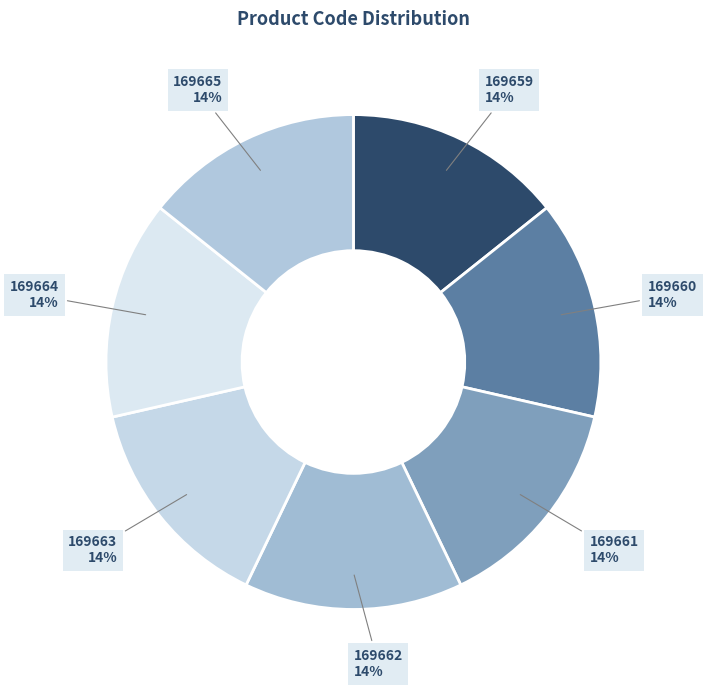

Does 169659 account for over 50% of the chart?

No